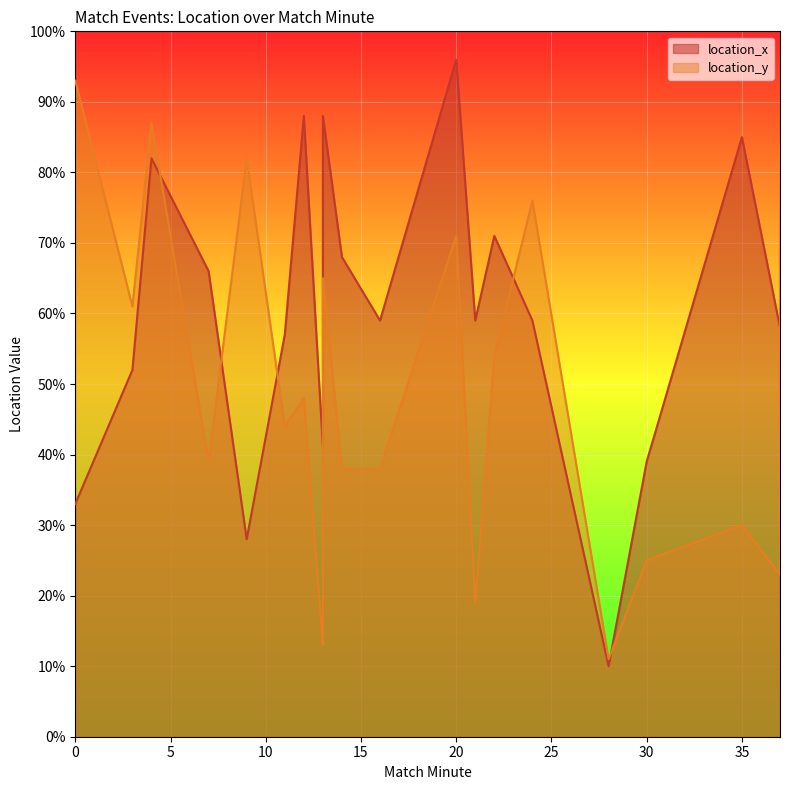

What is the value of the 18th point from the left?

85